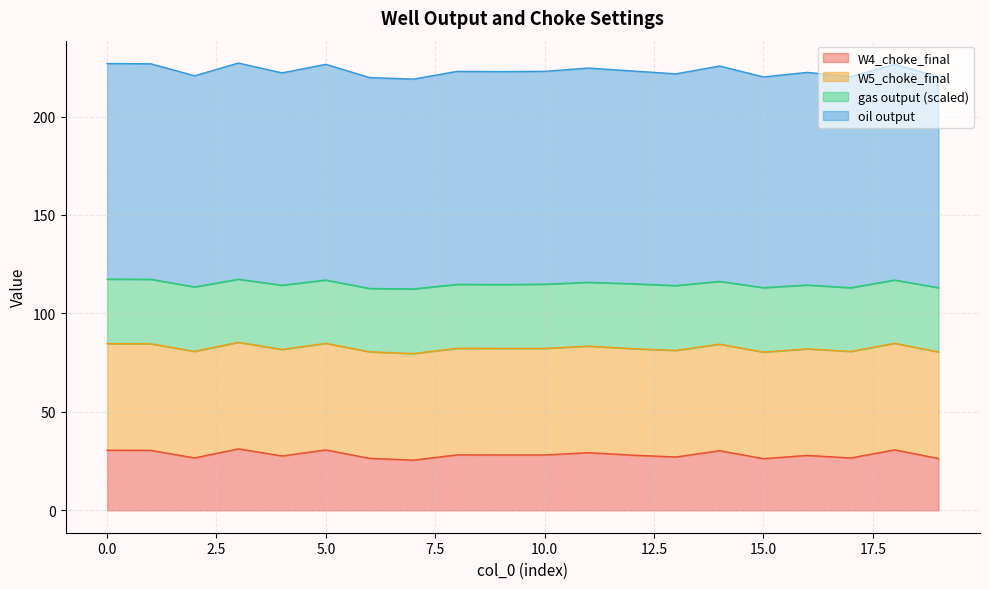

What is the highest value of the W4_choke_final series?

31.2